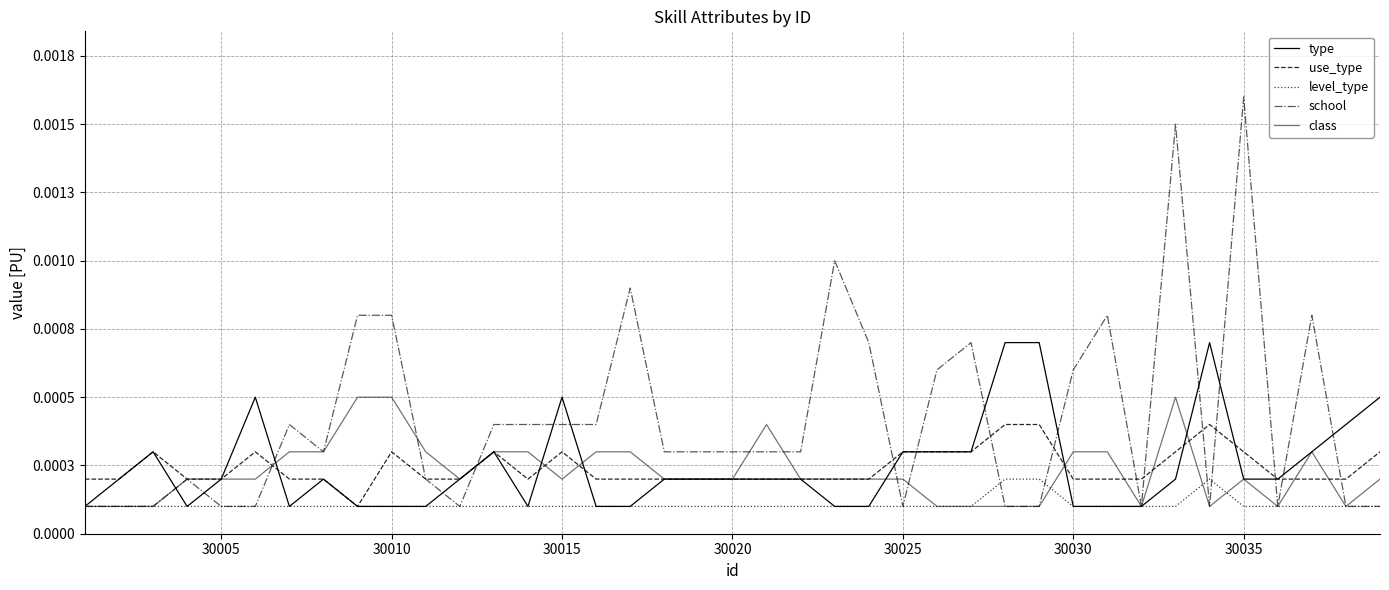

How many type values are between 0 and 1?

39